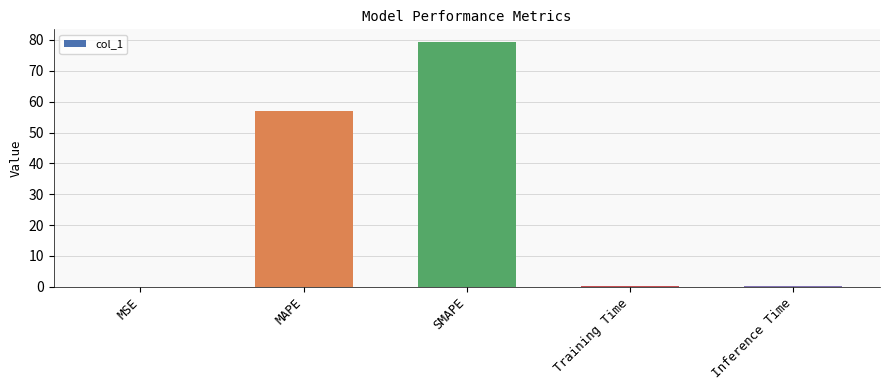

Which has a higher value, Training Time or SMAPE?

SMAPE